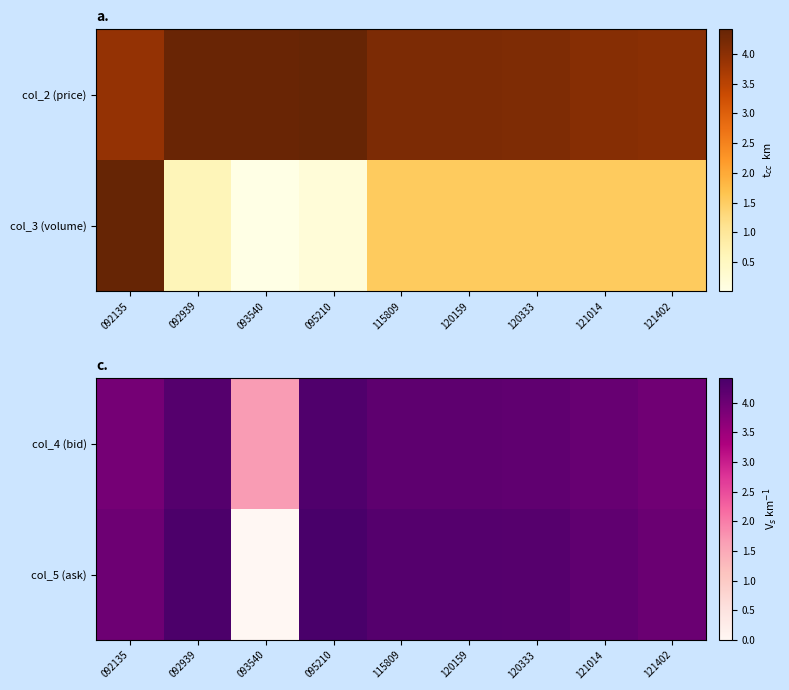

What is the maximum value for col_5 (ask)?

4.4